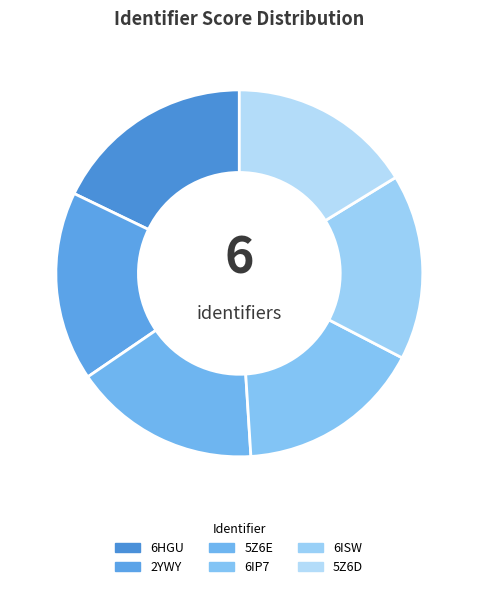

Count the number of slices in the pie.

6